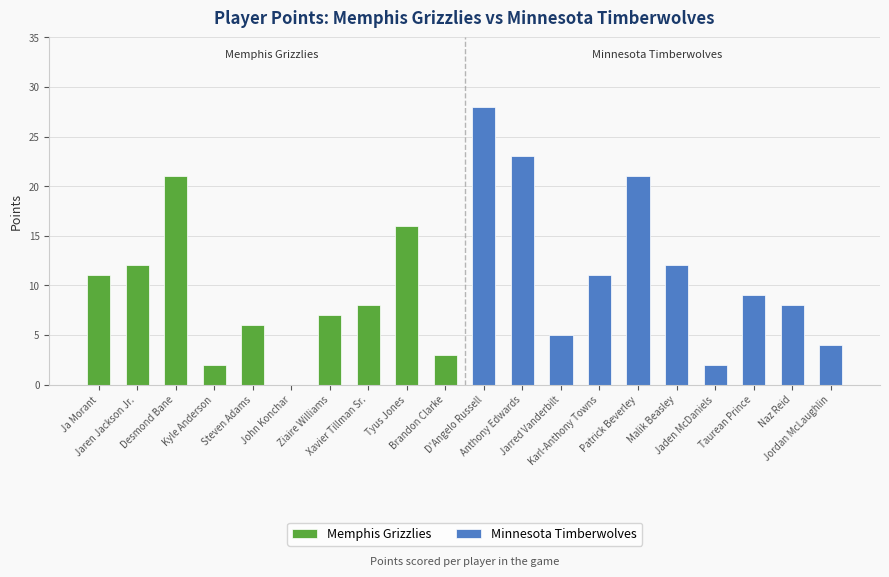

How many values in the Memphis Grizzlies series are below 8?

5